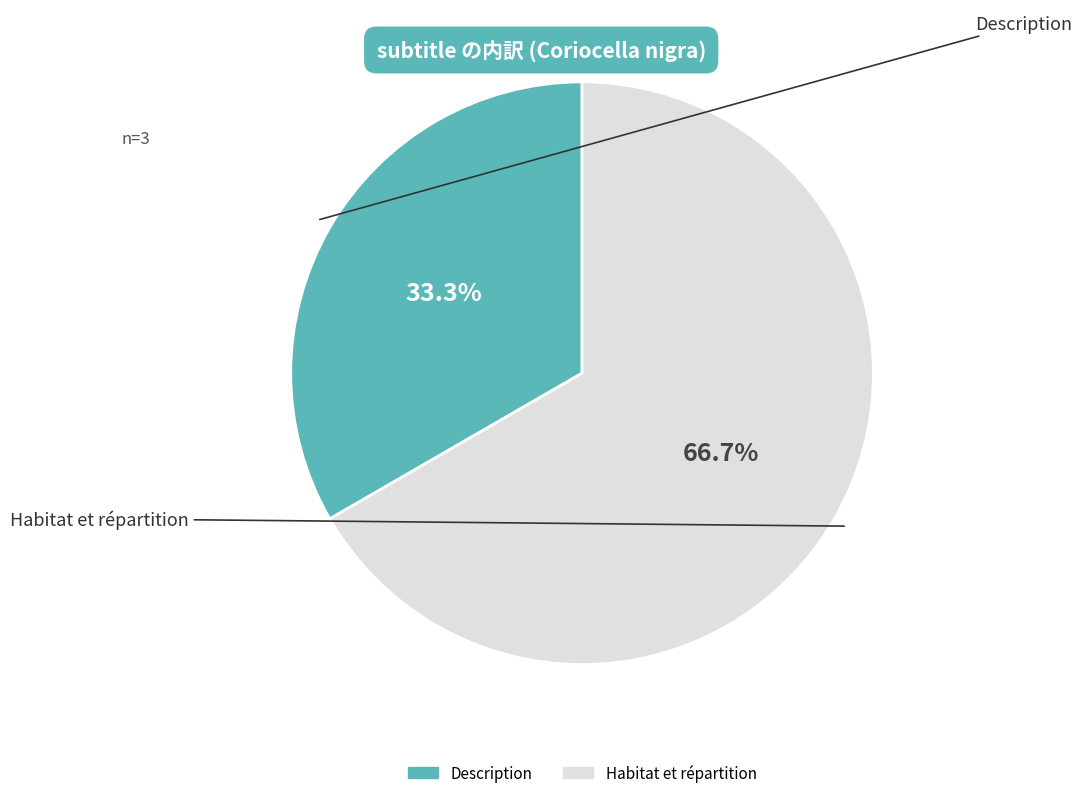

What is the total percentage of Habitat et répartition and Description?

100.0%